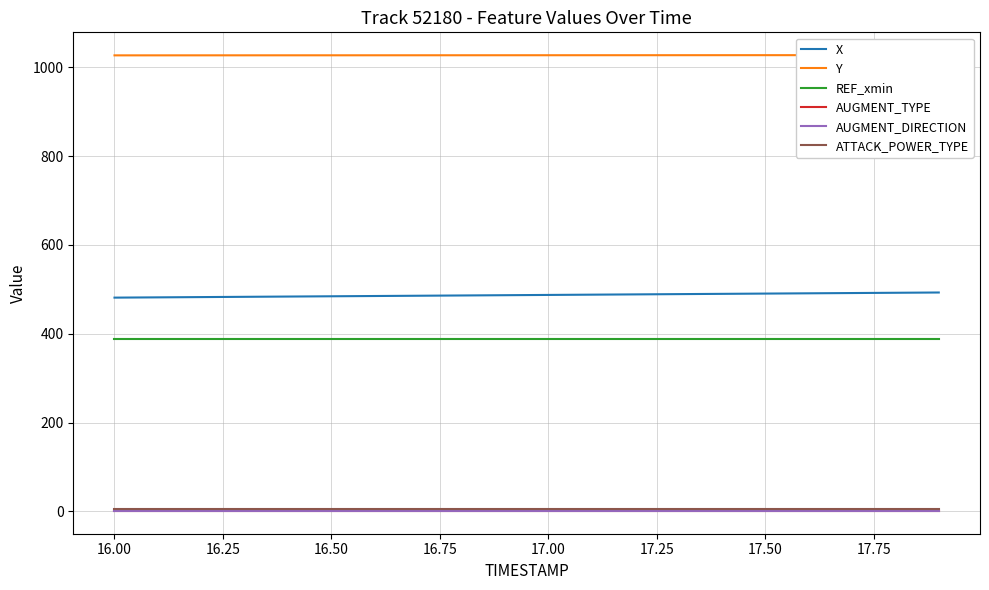

True or false: REF_xmin has a value of 695.8 at 17.

False